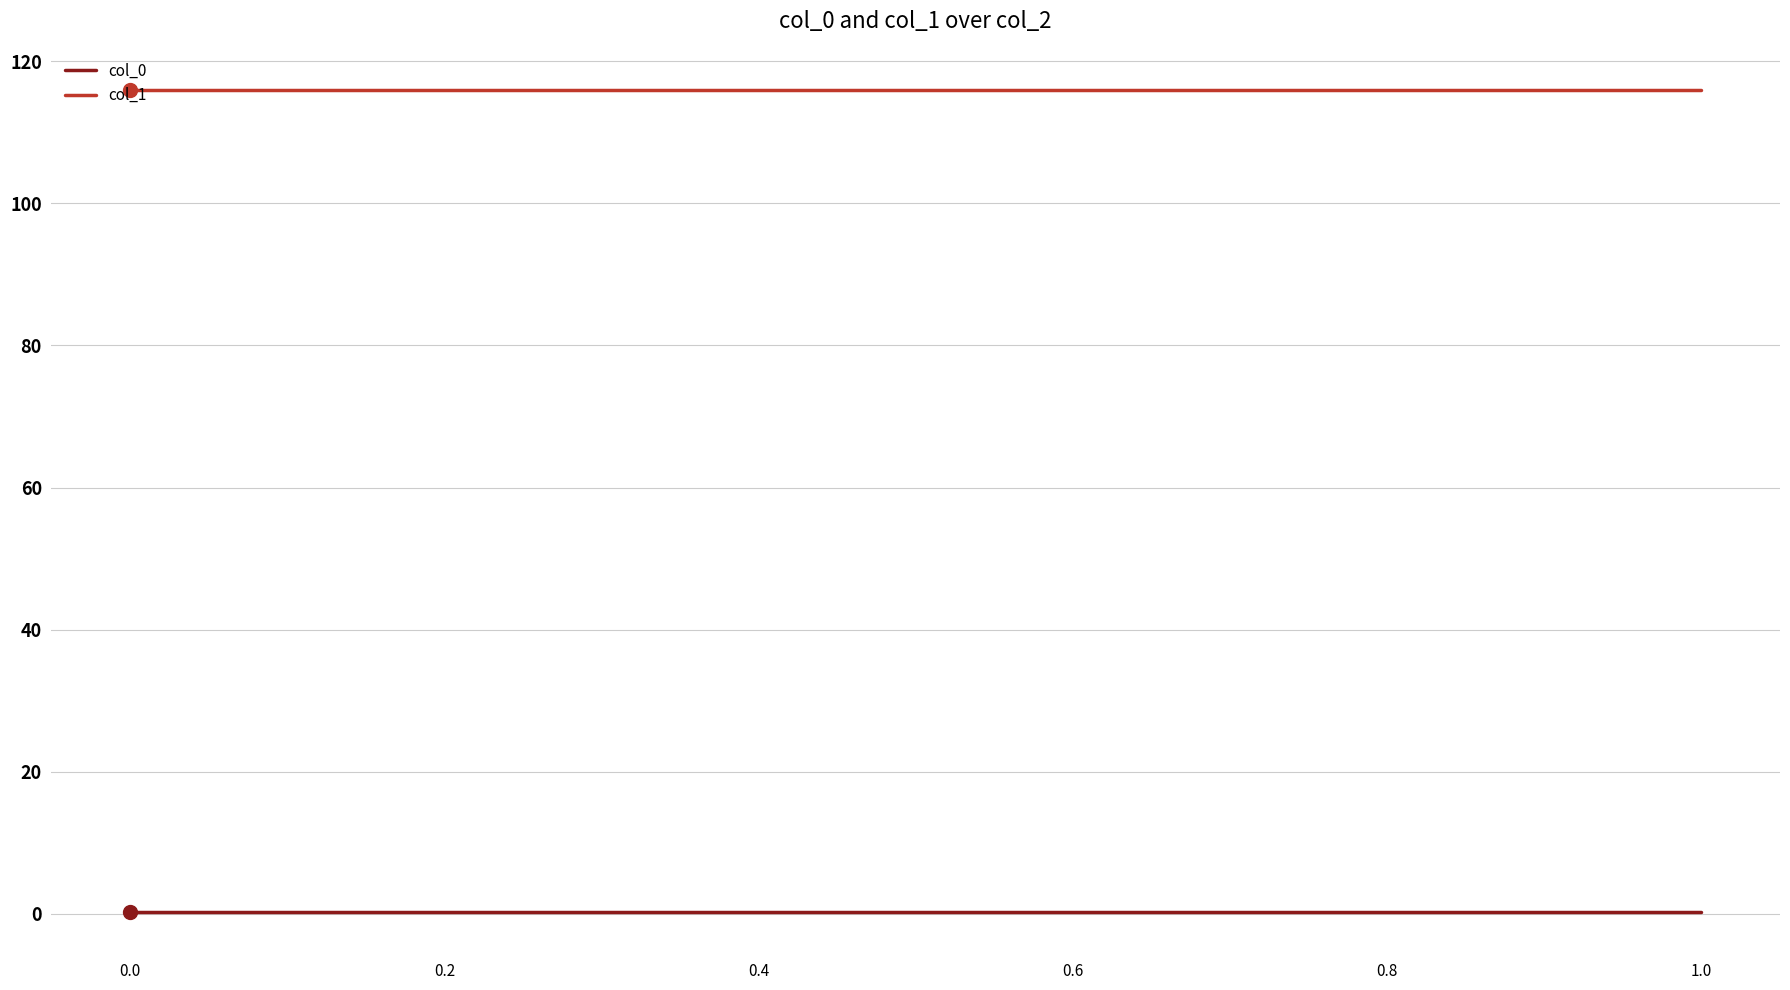

The col_0 series shows 0.1 at 1.0. True or false?

False